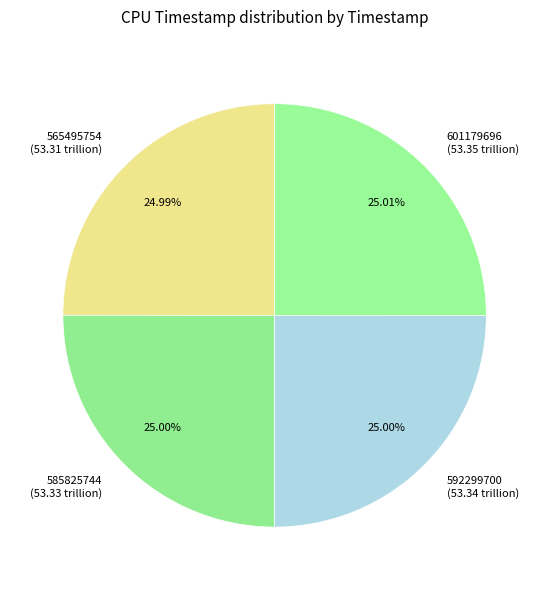

What is the ratio of the value at 601179696 (53.35 trillion) to the value at 592299700 (53.34 trillion)?

1.0